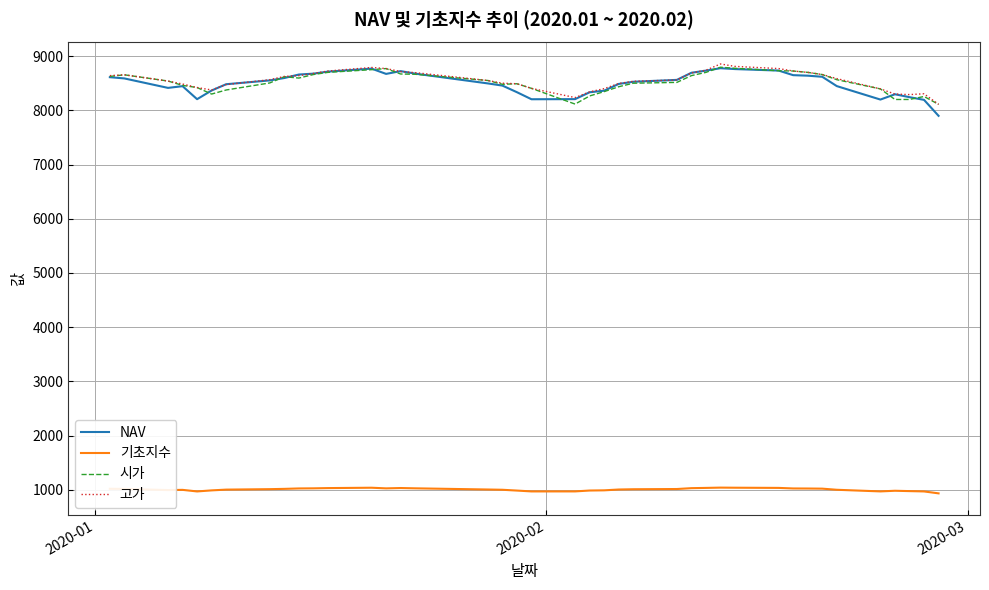

True or false: NAV and 기초지수 cross at least once.

False